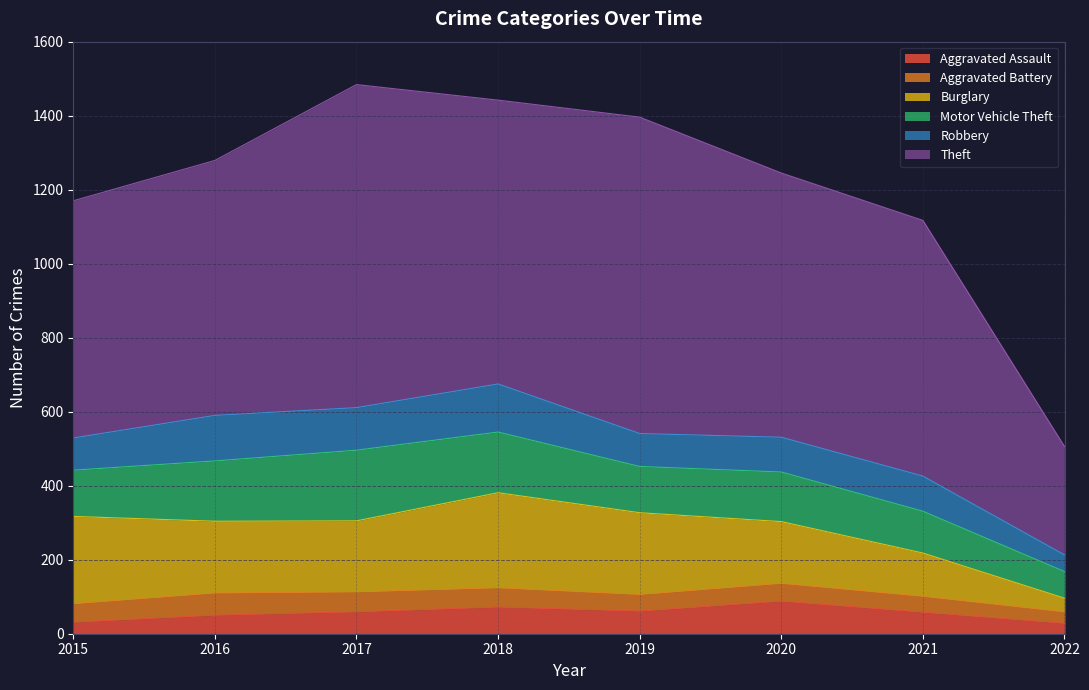

Rank the categories by Robbery value from lowest to highest.

2022, 2015, 2019, 2020, 2021, 2017, 2016, 2018